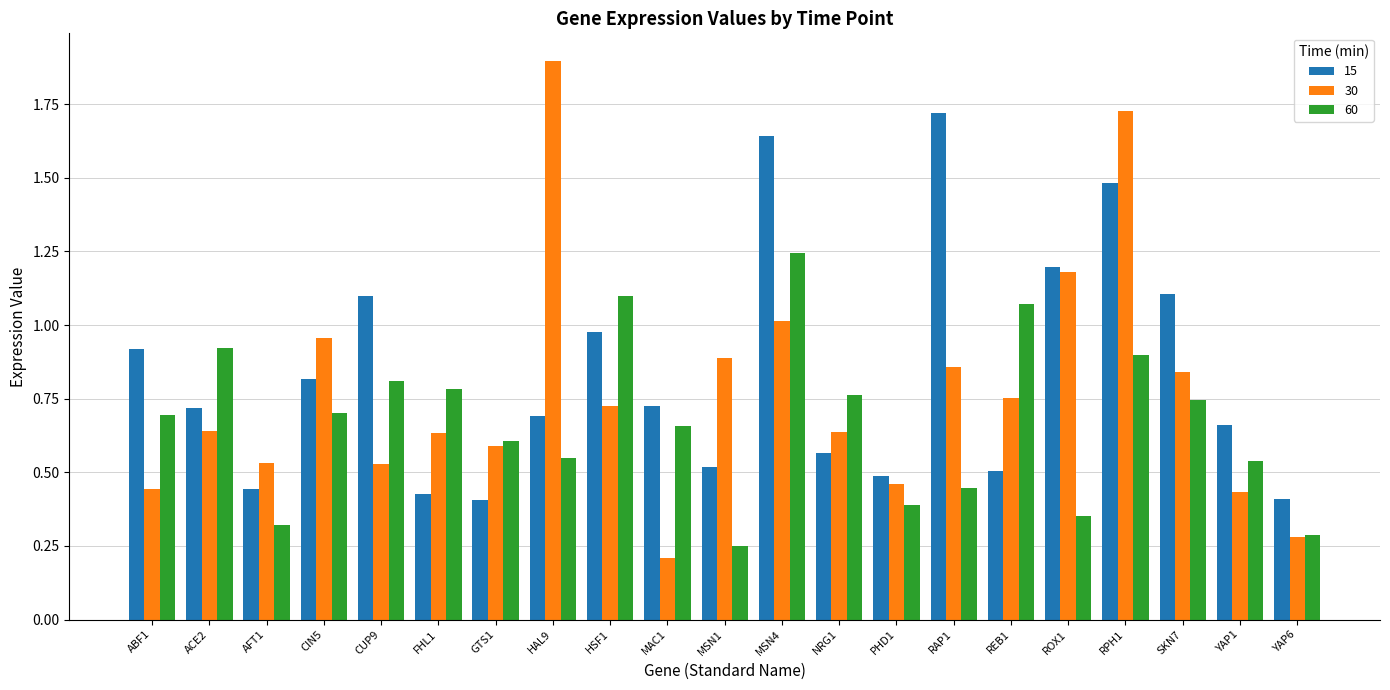

Rank the series by their average value, from highest to lowest.

15, 30, 60